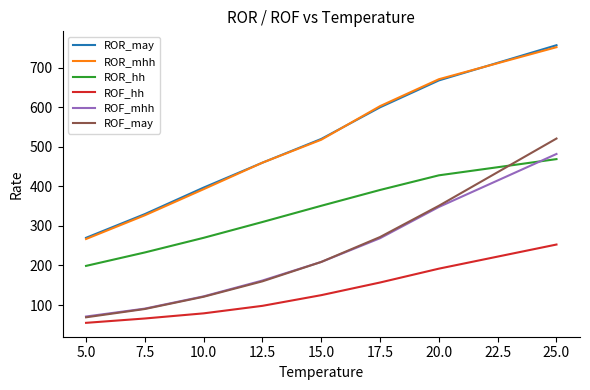

At which category is the sum across all series the highest?

25.0